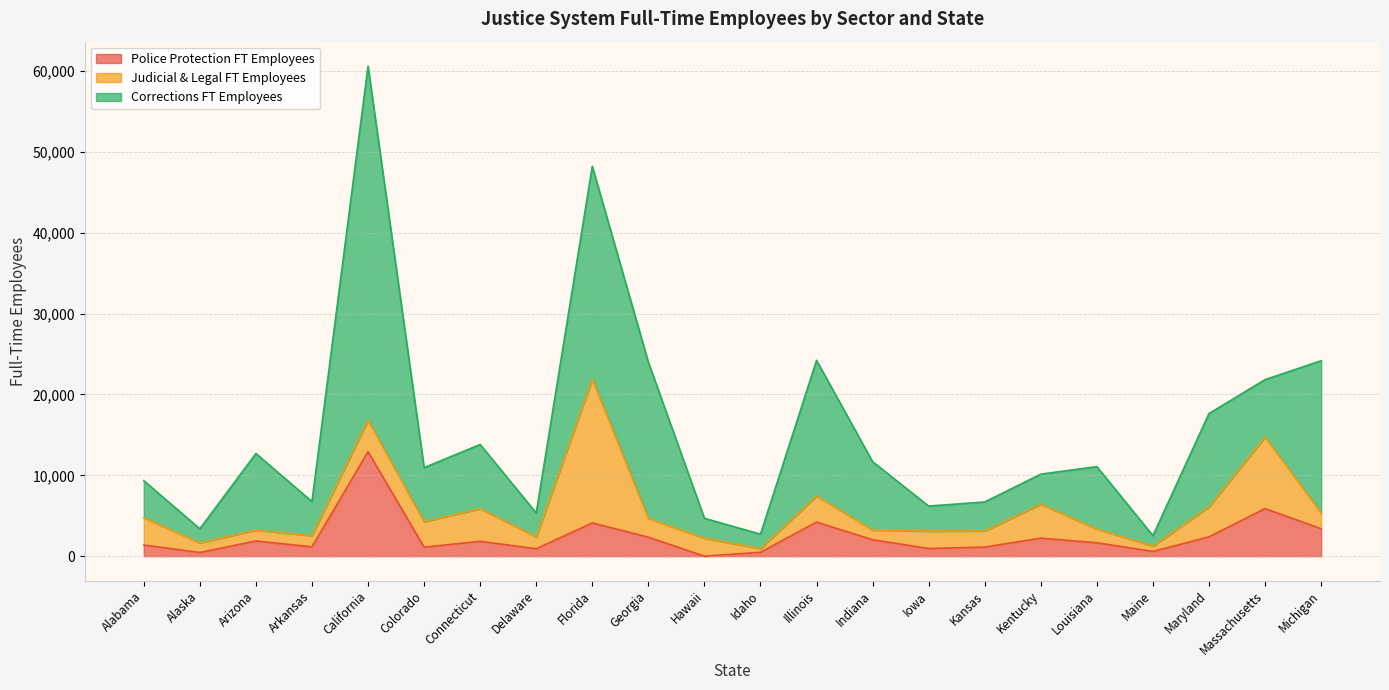

List the labels in order of Judicial & Legal FT Employees value, smallest first.

Idaho, Maine, Alaska, Indiana, Arizona, Arkansas, Delaware, Louisiana, Michigan, Kansas, Iowa, Hawaii, Georgia, Colorado, Illinois, Alabama, Maryland, California, Connecticut, Kentucky, Massachusetts, Florida